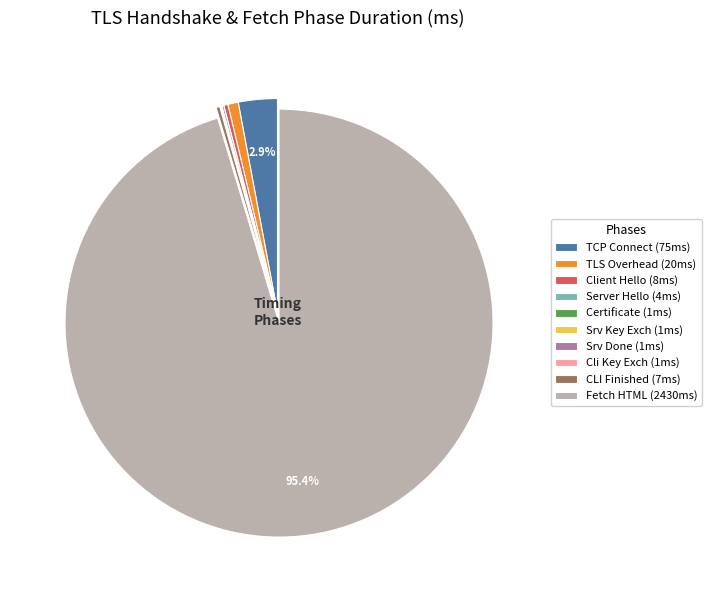

Between Fetch HTML (2430ms) and TCP Connect (75ms), which is larger?

Fetch HTML (2430ms)